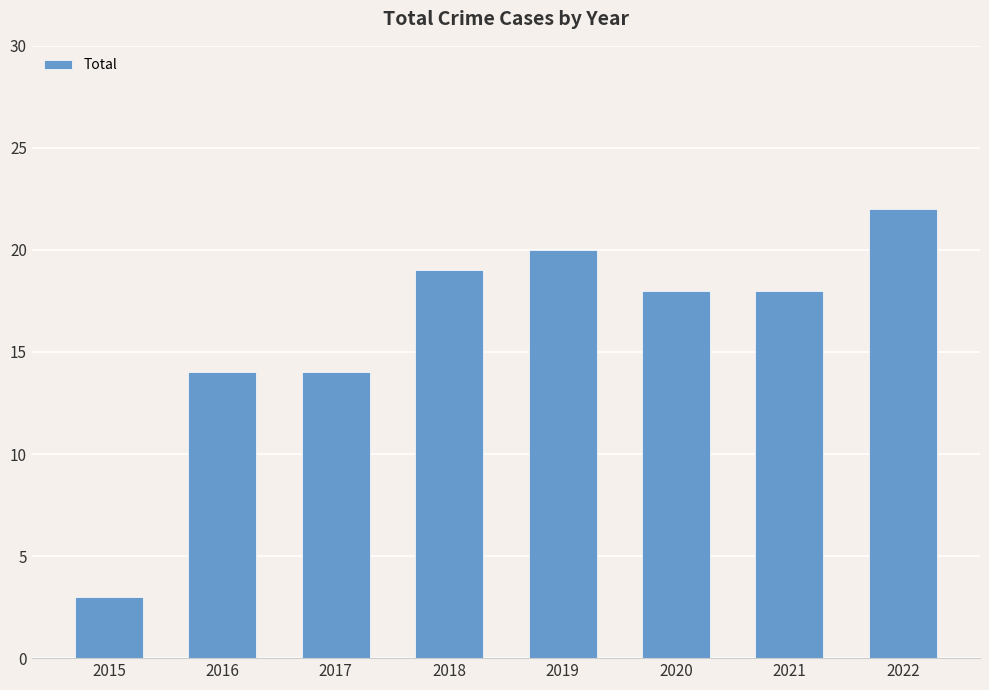

What is the average value?

16